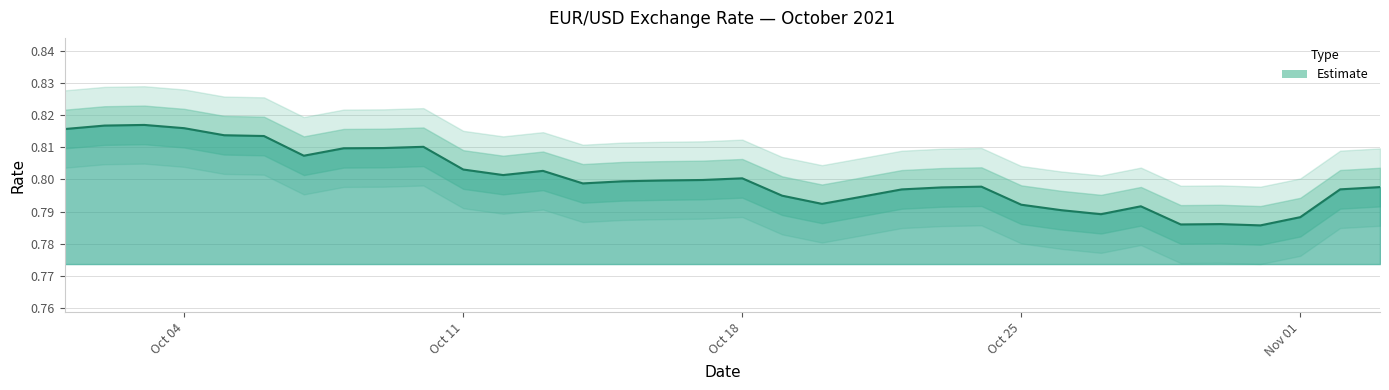

How many series are shown in this chart?

1